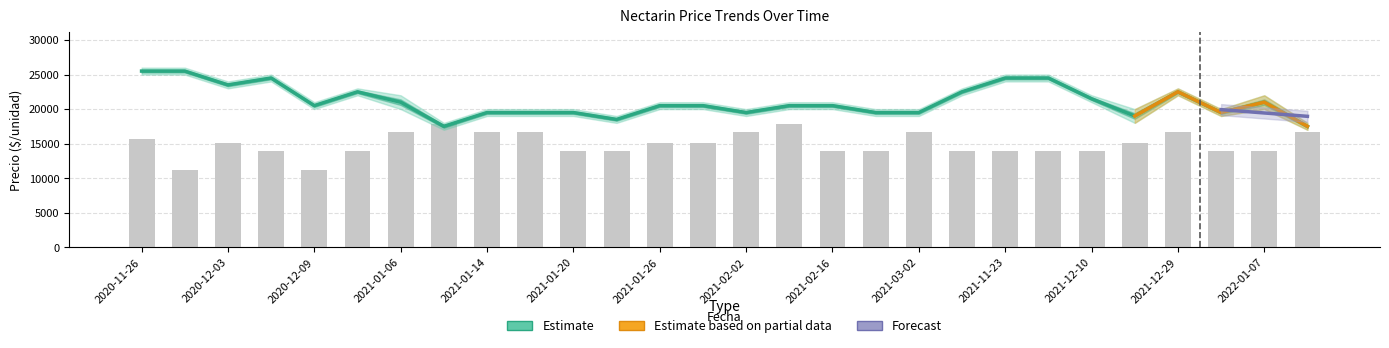

Does the chart contain stacked bars?

No